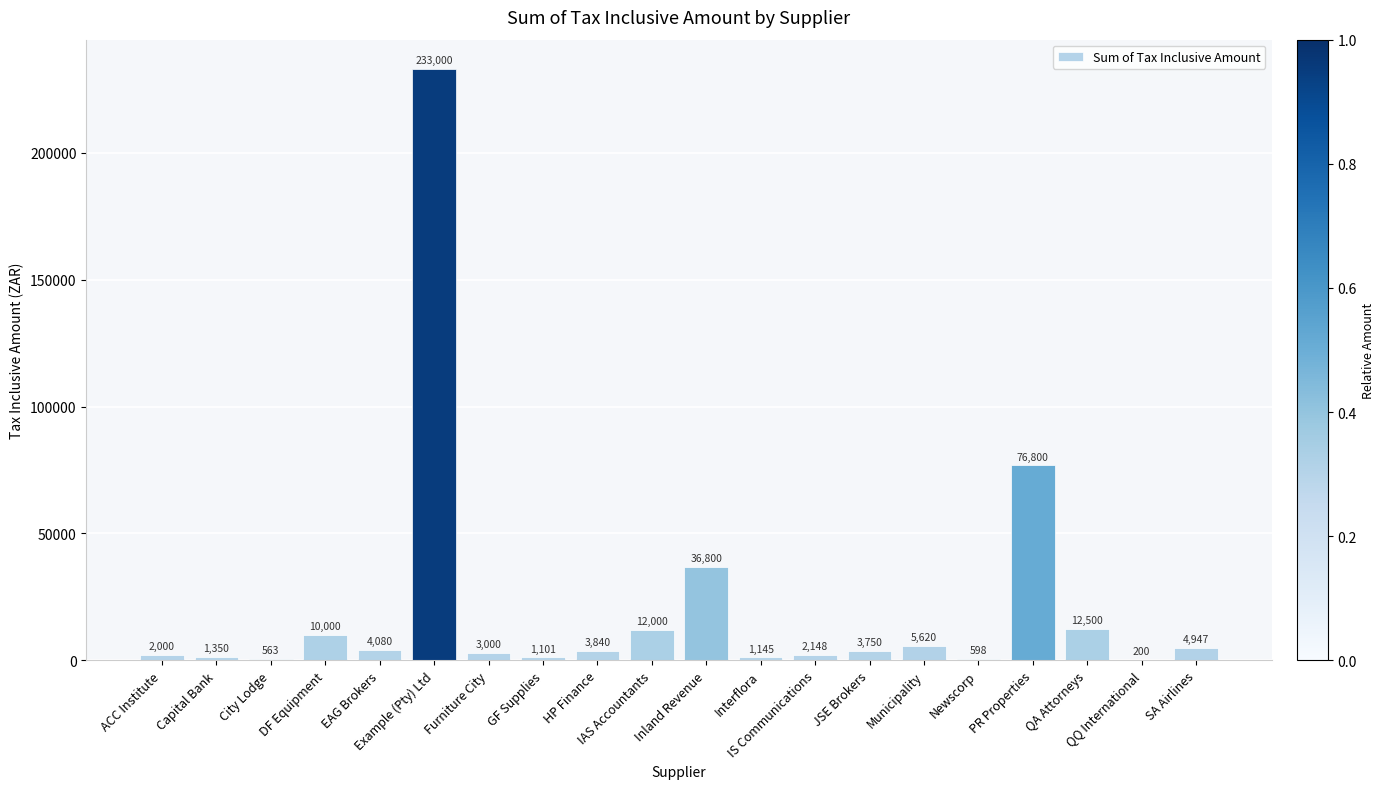

What is the change in value from QA Attorneys to QQ International?

-12300